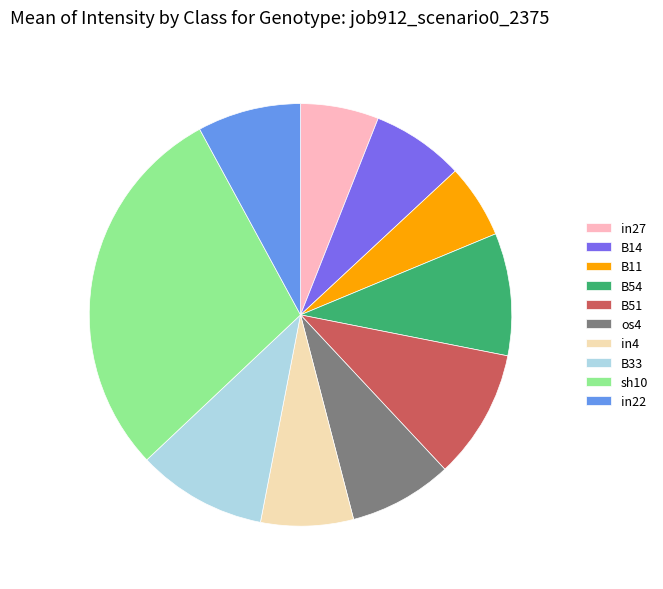

What is the largest slice in the pie chart?

sh10